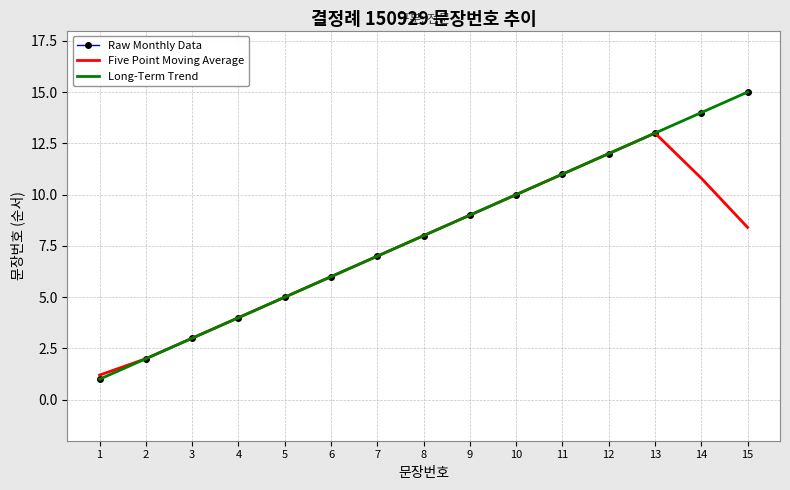

At which category does the chart reach its minimum across all series?

1